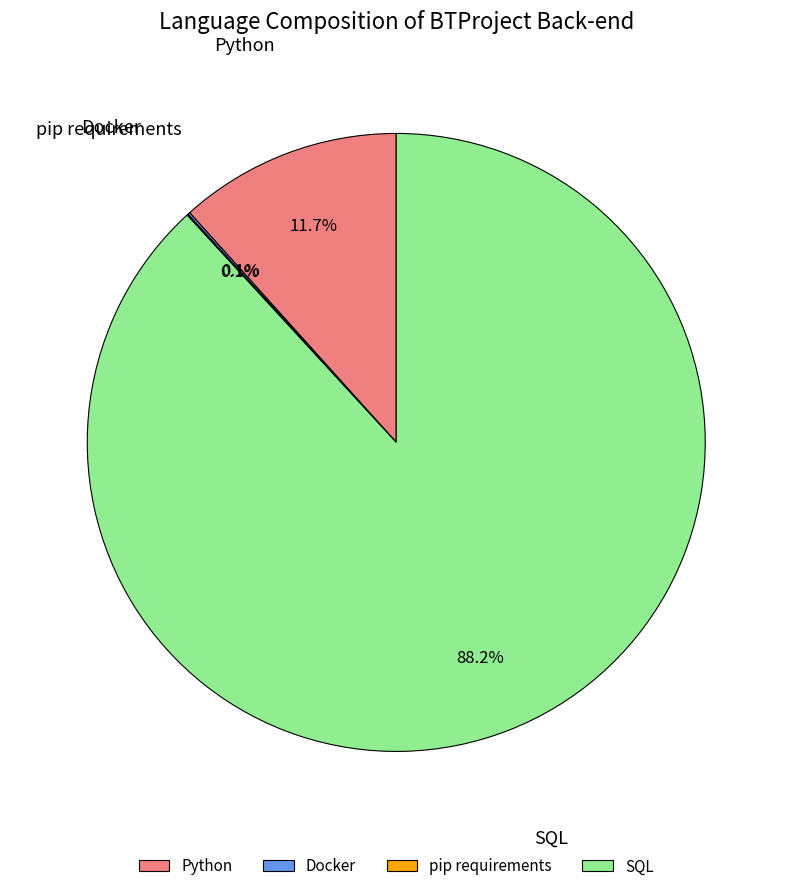

Which category has the biggest portion of the pie?

SQL